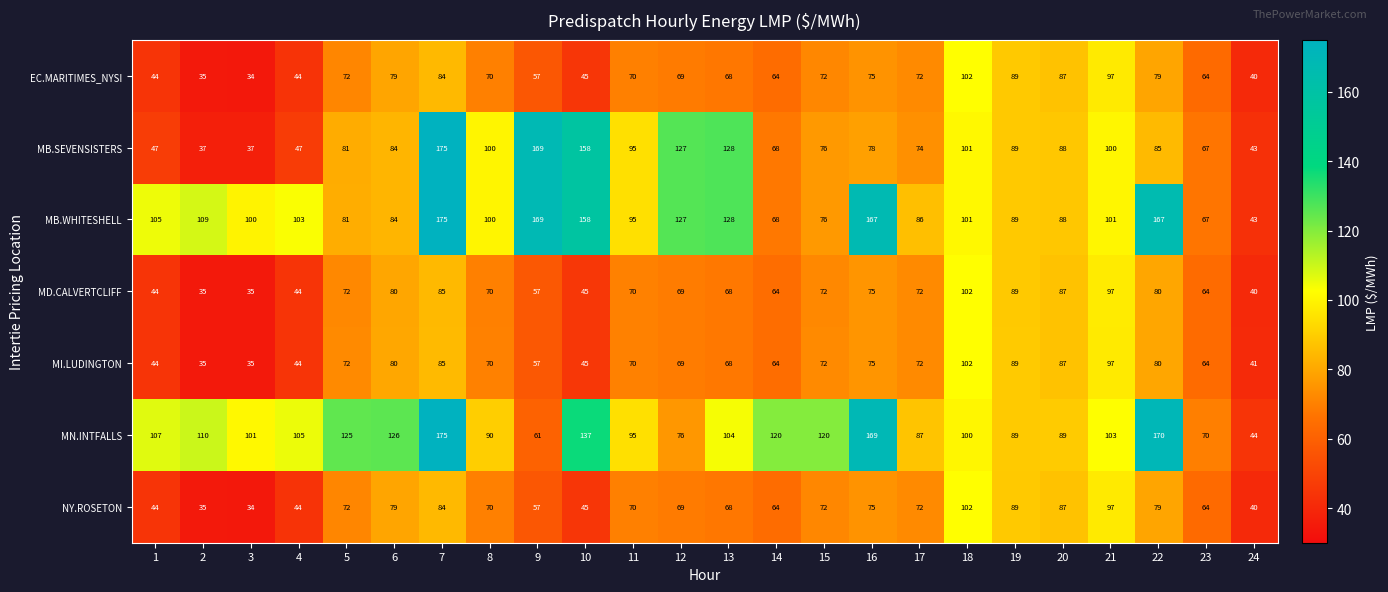

What is the maximum value for MD.CALVERTCLIFF?

102